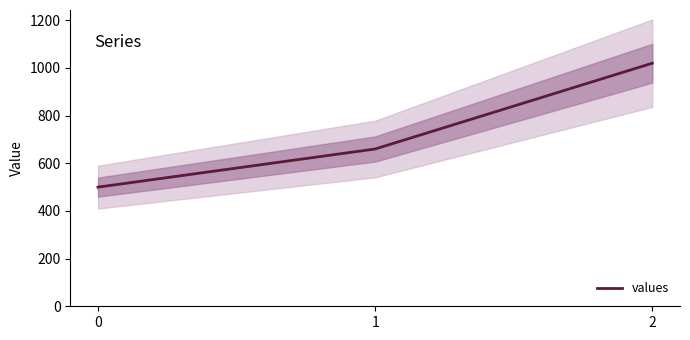

Rank the categories by value from highest to lowest.

2, 1, 0